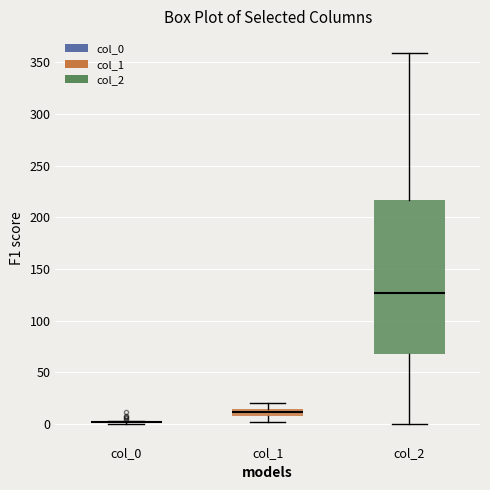

Comparing the boxes themselves (not the whiskers), which one is the tallest?

col_2